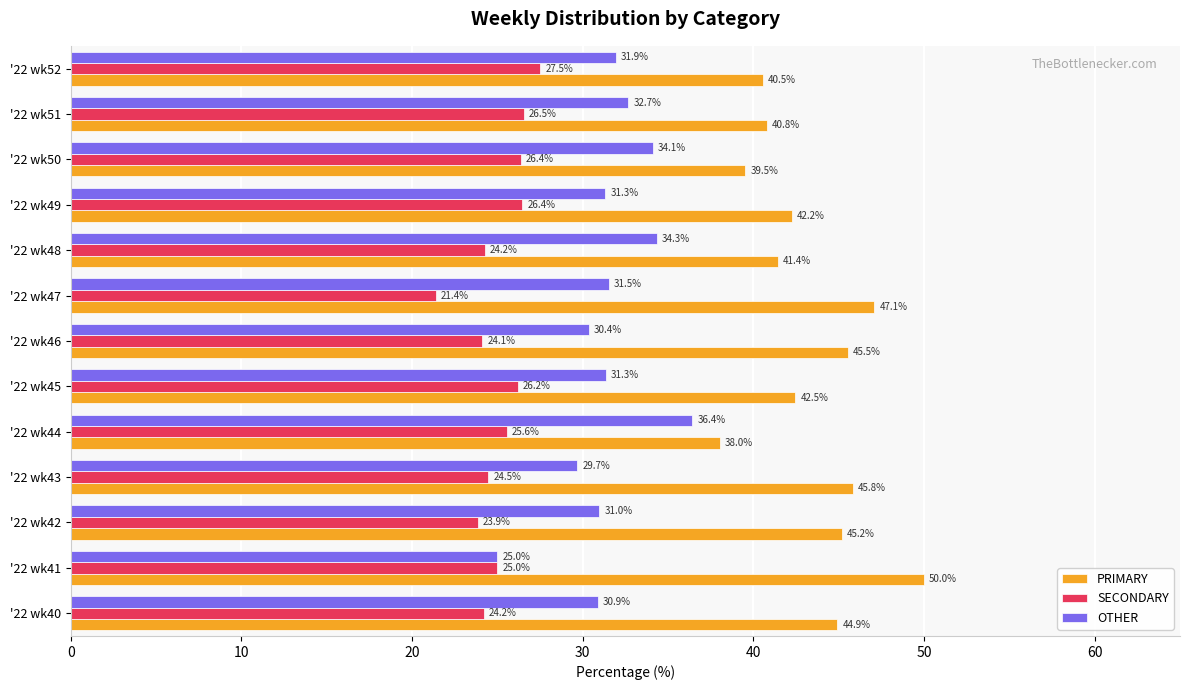

Is it true that OTHER equals 5.3 at '22 wk41?

False